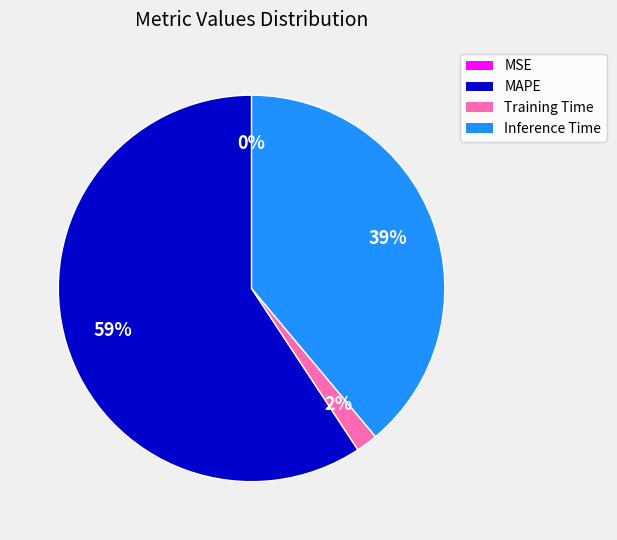

Is the sum of Training Time and MAPE greater than half?

Yes